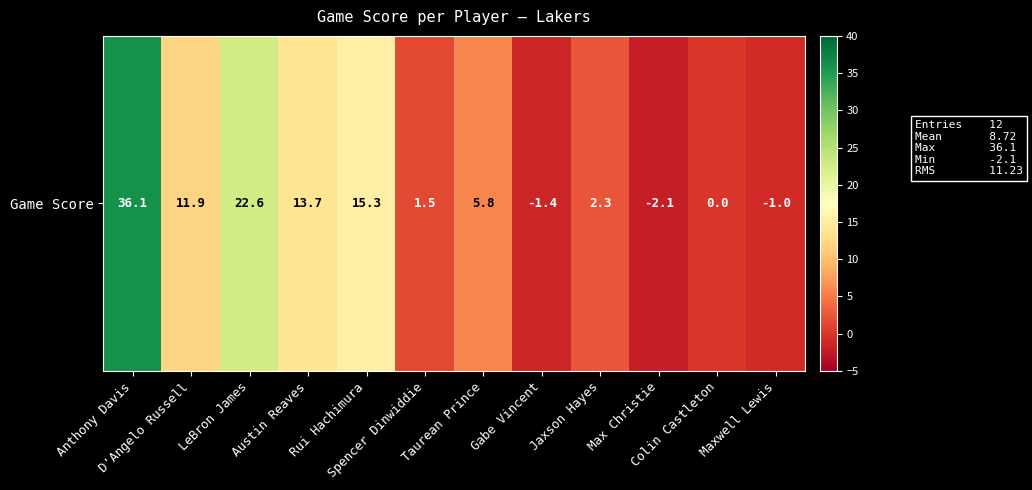

At which label does the data first exceed 5?

Anthony Davis